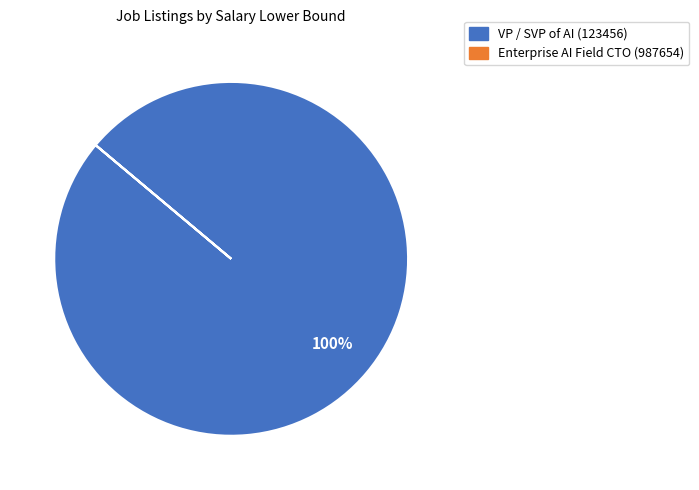

Is VP / SVP of AI (123456) the majority of the pie?

Yes